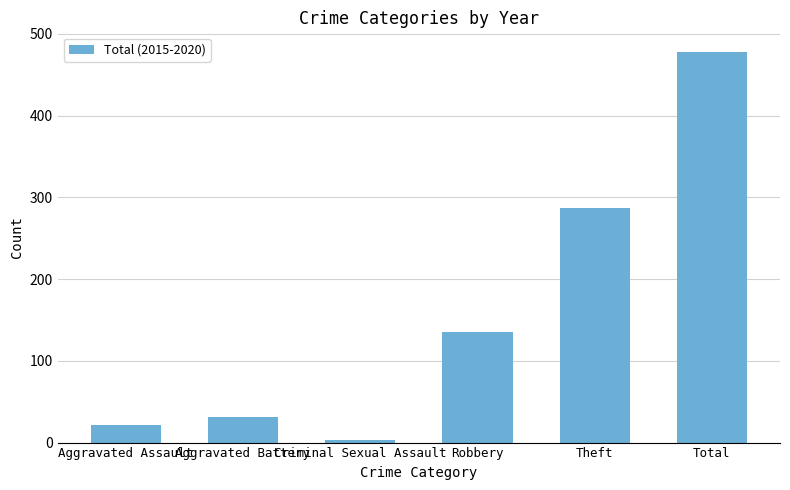

Approximately how many times larger is the value at Total compared to Aggravated Battery?

15.4